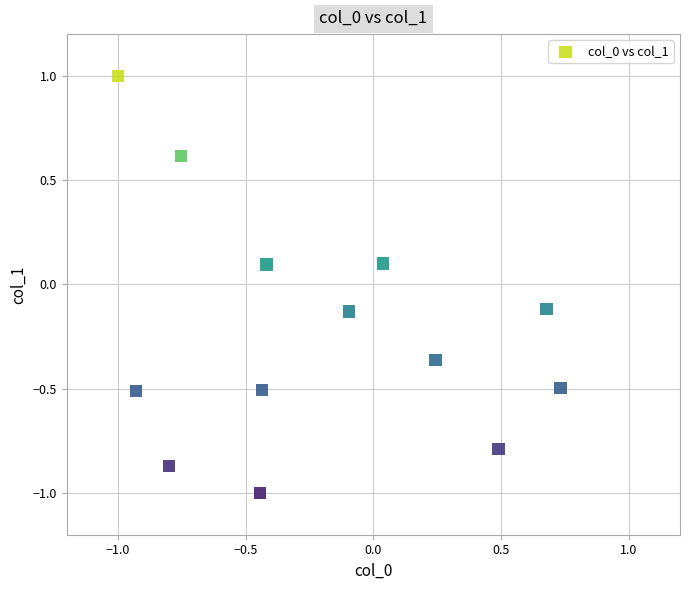

What is the range of X values (max minus min)?

1.7